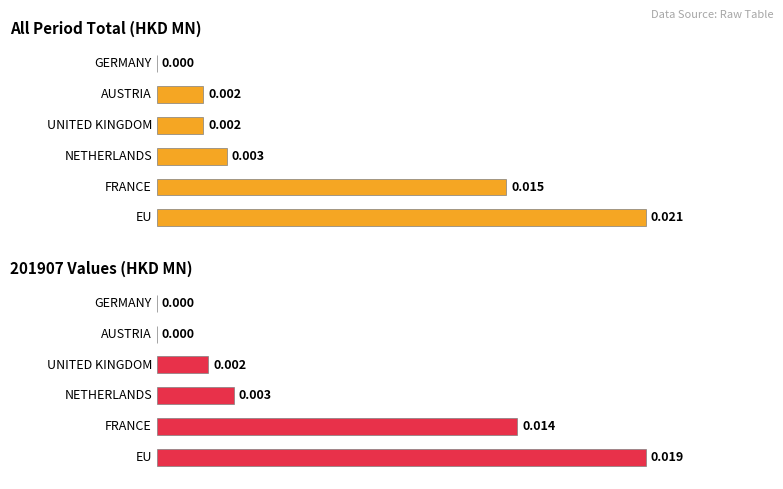

Count the number of data series in this chart.

2